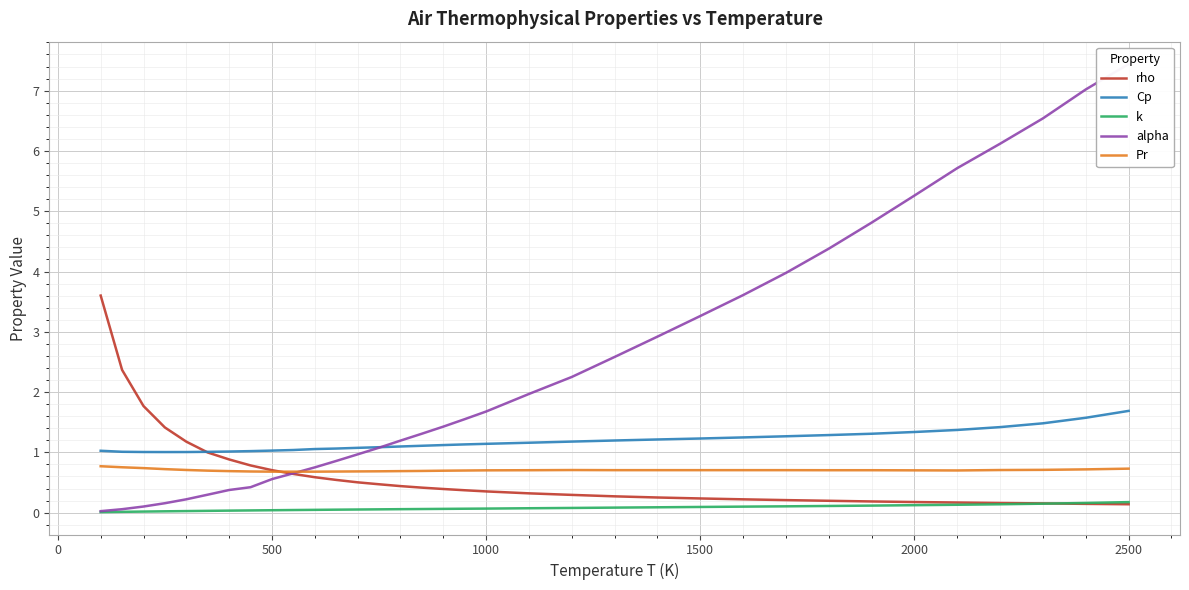

True or false: Pr and k intersect in this chart.

False